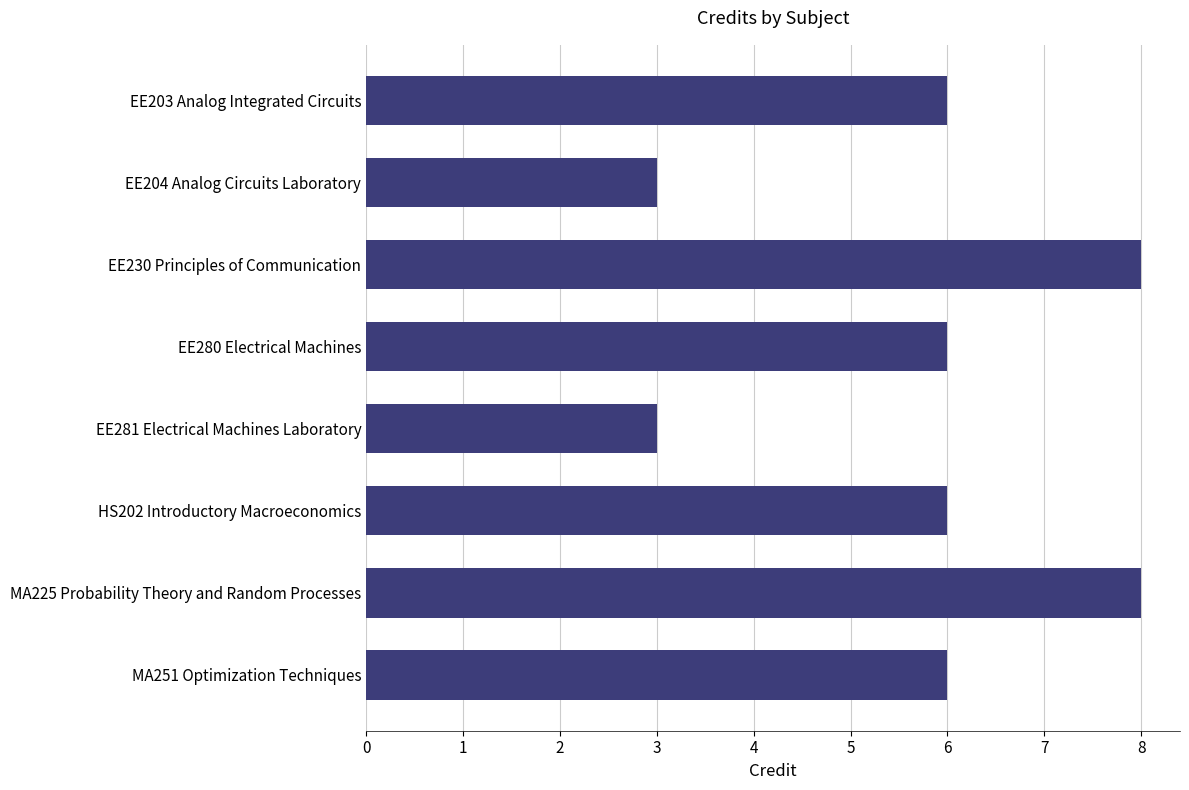

What is the difference between the maximum and minimum values?

5